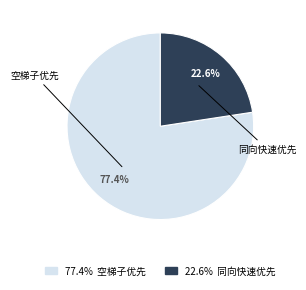

Is there a majority slice in this chart?

Yes